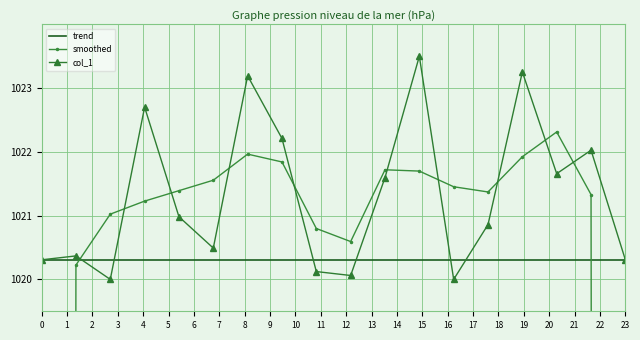

Reading left to right, extract all data points from this chart.

trend: 1020.3	1020.3	1020.3	1020.3	1020.3	1020.3	1020.3	1020.3	1020.3	1020.3	1020.3	1020.3	1020.3	1020.3	1020.3	1020.3	1020.3	1020.3
smoothed: 680.2	1020.2	1021.0	1021.2	1021.4	1021.6	1022.0	1021.8	1020.8	1020.6	1021.7	1021.7	1021.5	1021.4	1021.9	1022.3	1021.3	680.8
col_1: 1020.3	1020.4	1020.0	1022.7	1021.0	1020.5	1023.2	1022.2	1020.1	1020.1	1021.6	1023.5	1020.0	1020.9	1023.3	1021.7	1022.0	1020.3